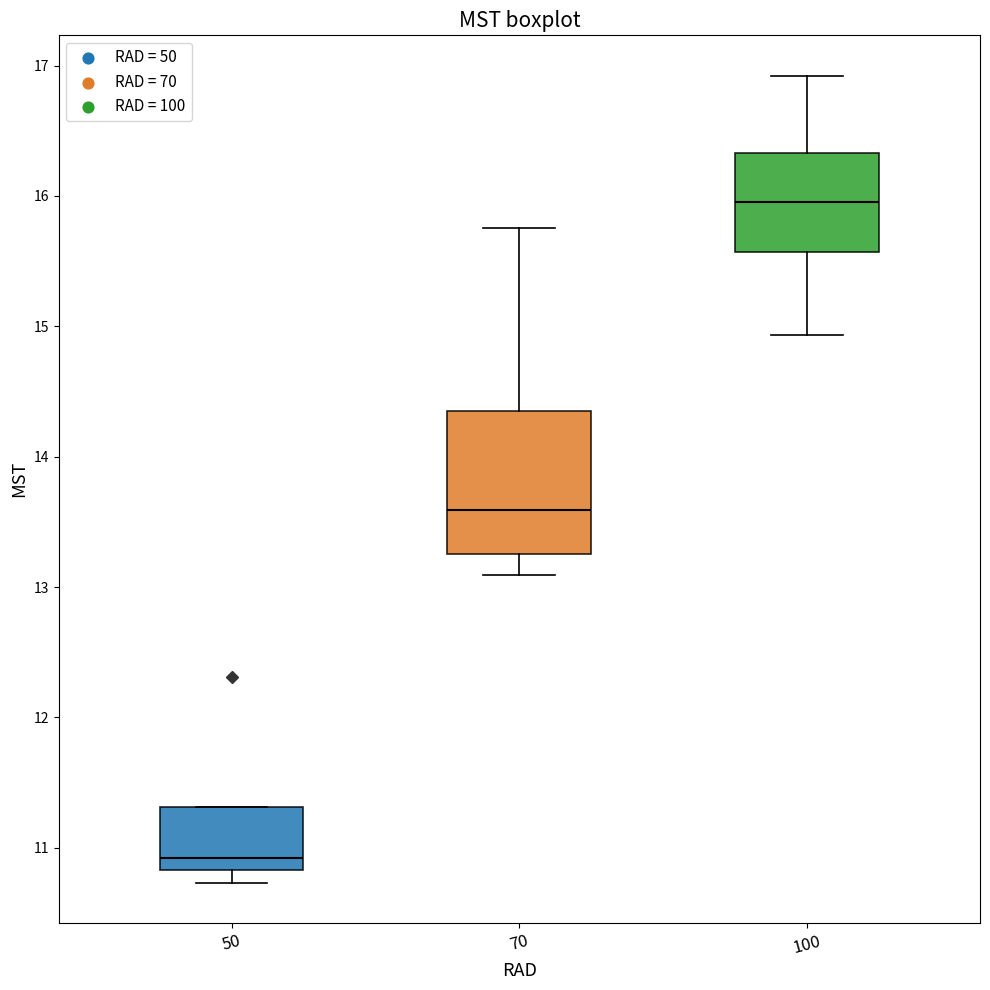

Where is the lower edge of the box at x = 50 on the y-axis? The values are not printed on the chart, so give them approximately, as read against the axis.

10.8